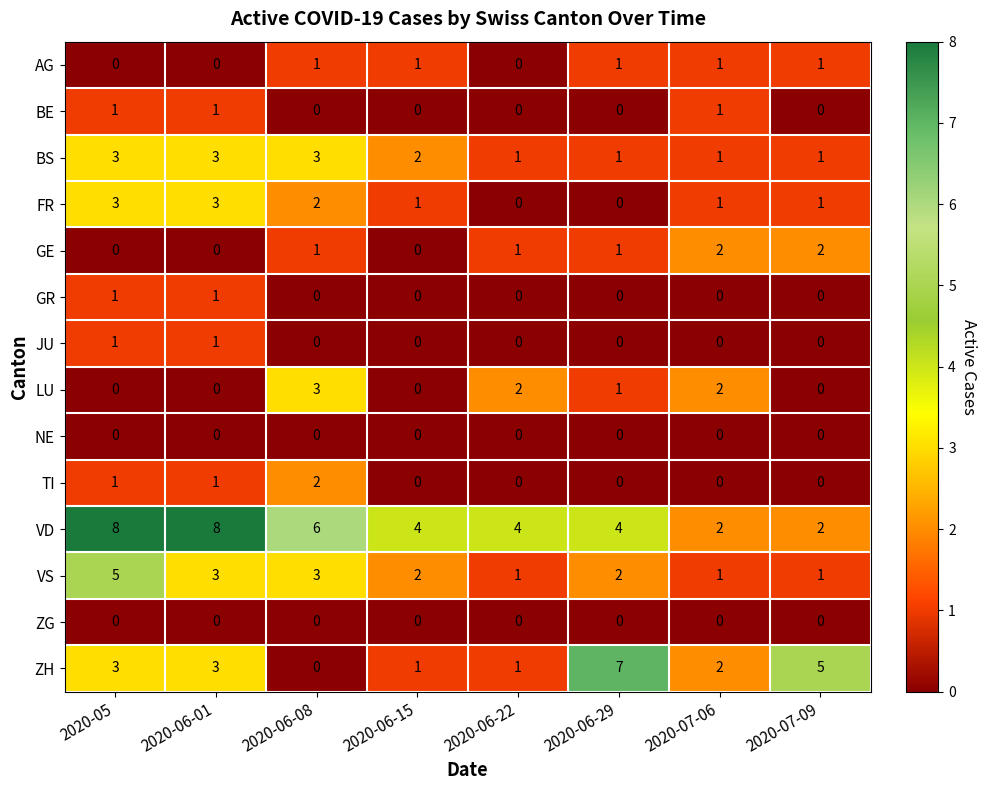

Which series has the widest spread of values?

ZH